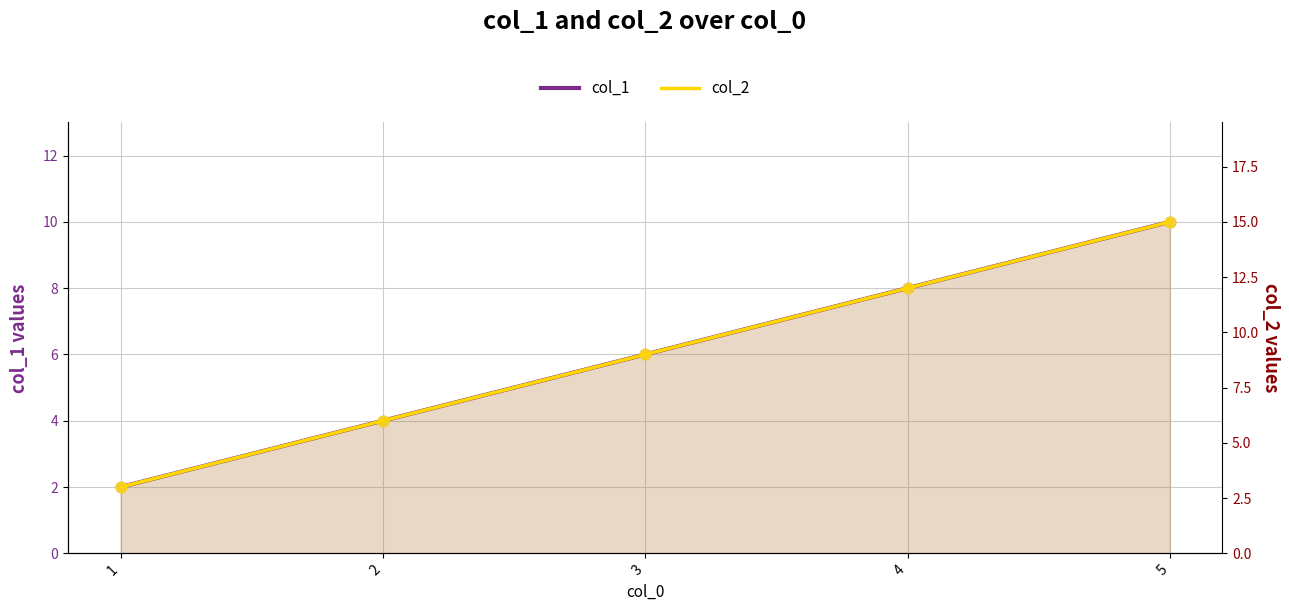

At how many categories does at least one series exceed 10?

2